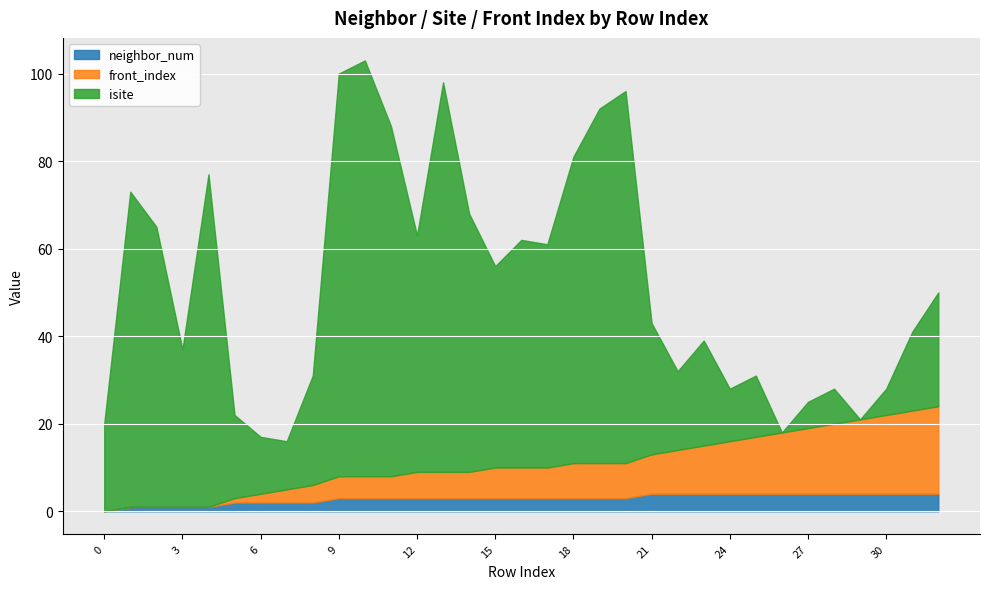

Reading left to right, transcribe all the data shown in this chart.

isite: 0=20	1=72	2=64	3=36	4=76	5=19	6=13	7=11	8=25	9=92	10=95	11=80	12=54	13=89	14=59	15=46	16=52	17=51	18=70	19=81	20=85	21=30	22=18	23=24	24=12	25=14	26=0	27=6	28=8	29=0	30=6	31=18	32=26
neighbor_num: 0=0	1=1	2=1	3=1	4=1	5=2	6=2	7=2	8=2	9=3	10=3	11=3	12=3	13=3	14=3	15=3	16=3	17=3	18=3	19=3	20=3	21=4	22=4	23=4	24=4	25=4	26=4	27=4	28=4	29=4	30=4	31=4	32=4
front_index: 0=0	1=0	2=0	3=0	4=0	5=1	6=2	7=3	8=4	9=5	10=5	11=5	12=6	13=6	14=6	15=7	16=7	17=7	18=8	19=8	20=8	21=9	22=10	23=11	24=12	25=13	26=14	27=15	28=16	29=17	30=18	31=19	32=20